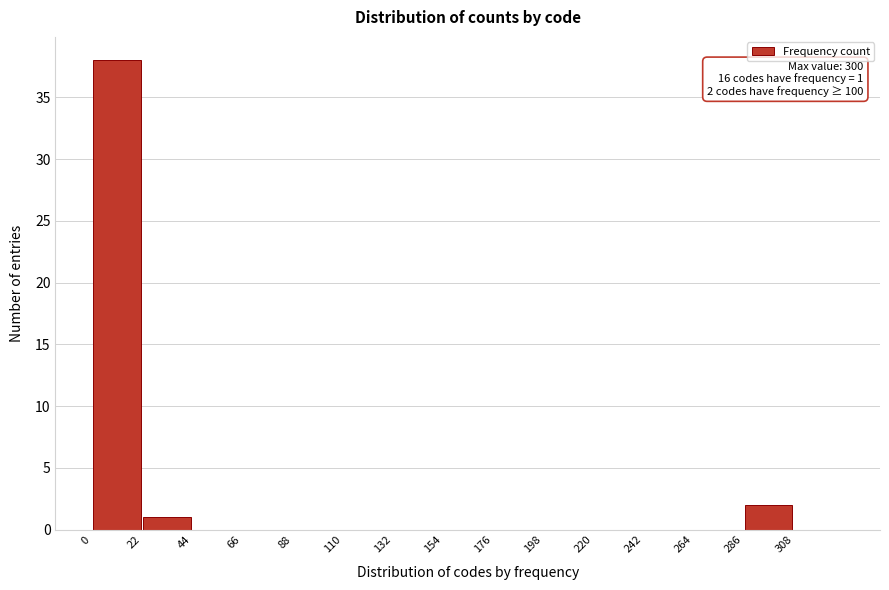

Which range on the x-axis has the tallest bar?

0 to 22